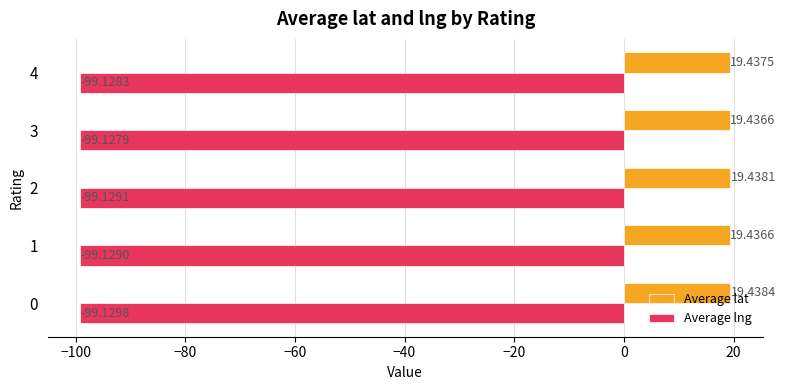

What is the sum of all Average lat values?

97.2